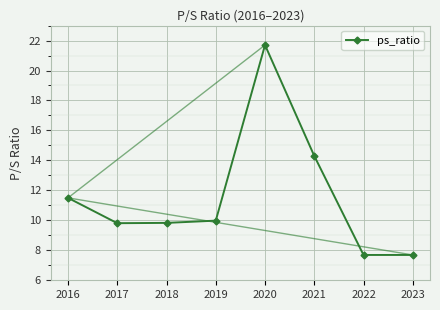

What is the change in value from 2019 to 2021?

+4.3